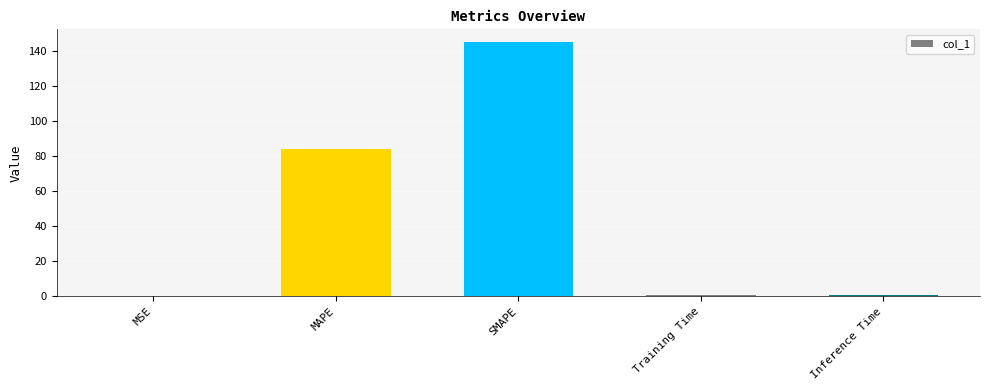

Which label corresponds to the largest value in the chart?

SMAPE